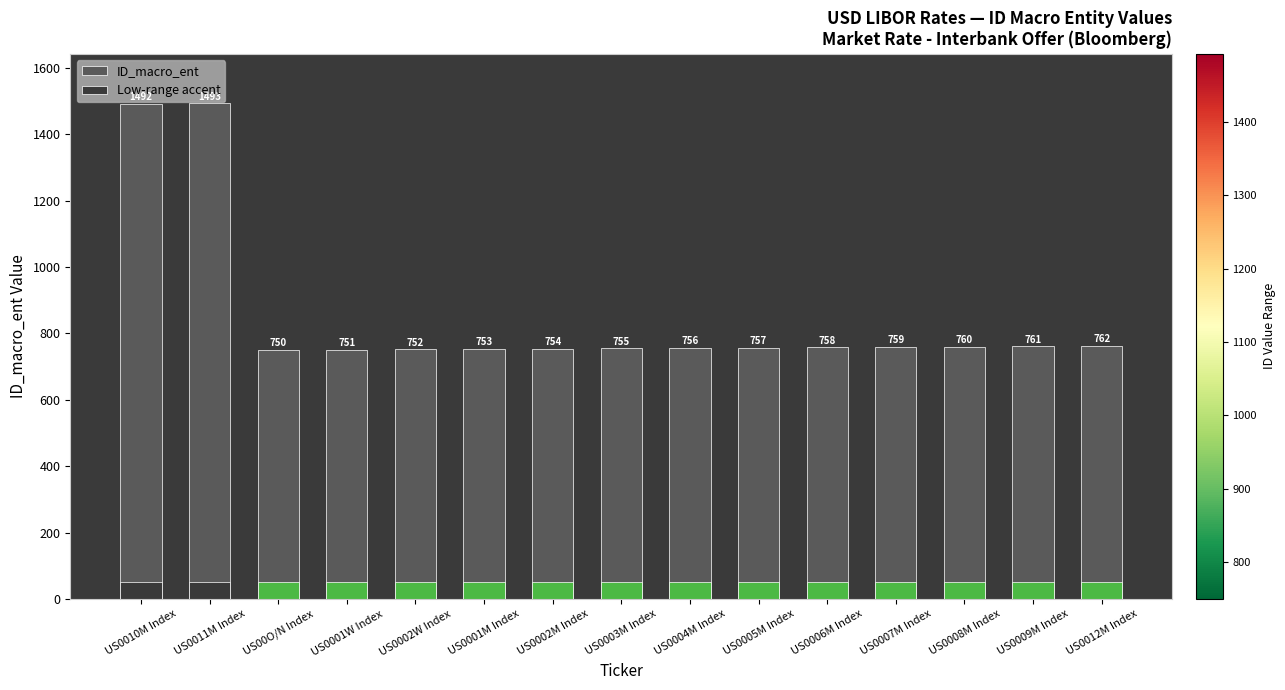

What are all the series names shown in the legend?

ID_macro_ent, Low-range accent